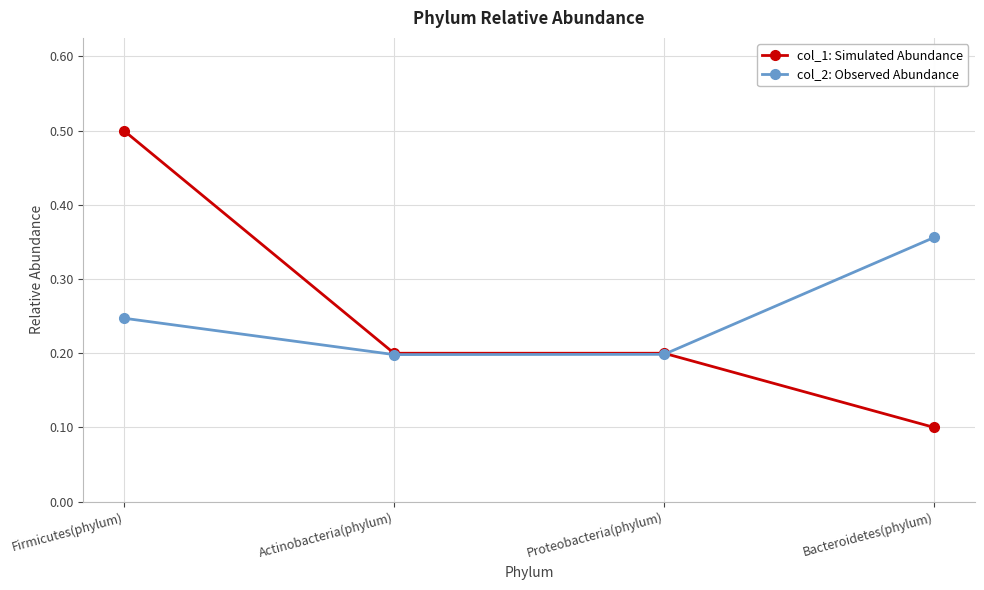

What is the label of the 3rd point from the right?

Actinobacteria(phylum)